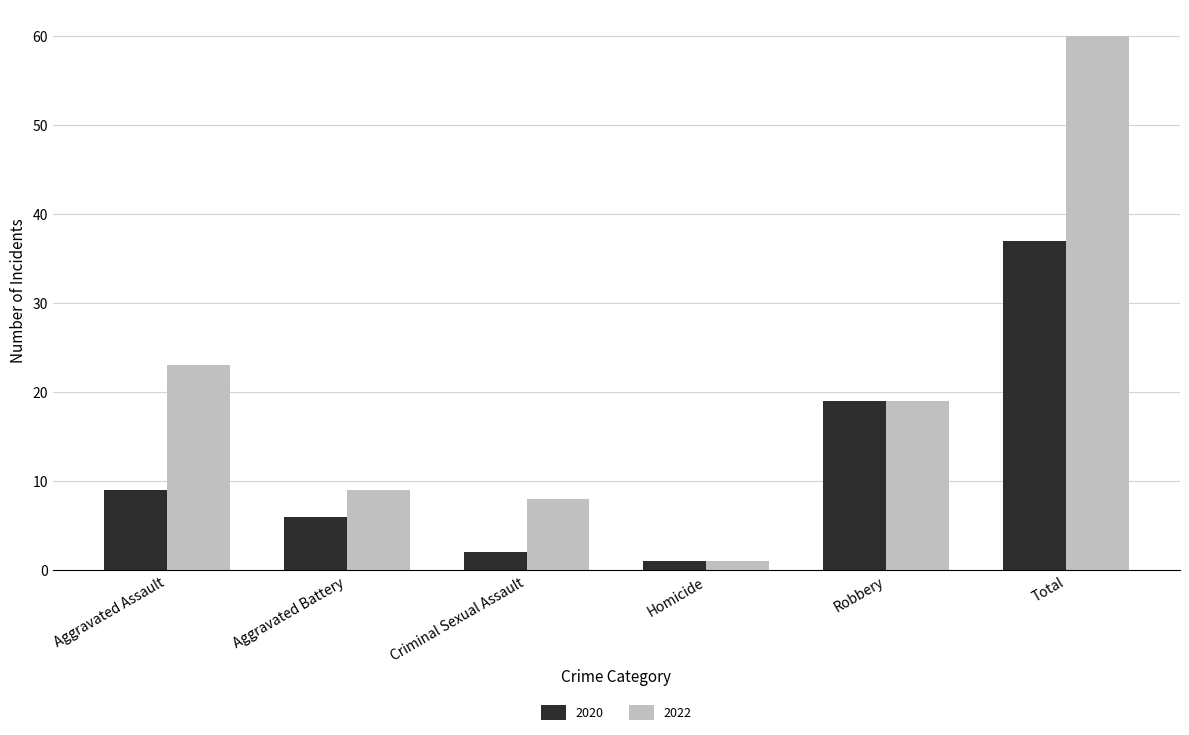

Reading left to right, what are all the values shown in this chart?

2020: Aggravated Assault=9	Aggravated Battery=6	Criminal Sexual Assault=2	Homicide=1	Robbery=19	Total=37
2022: Aggravated Assault=23	Aggravated Battery=9	Criminal Sexual Assault=8	Homicide=1	Robbery=19	Total=60